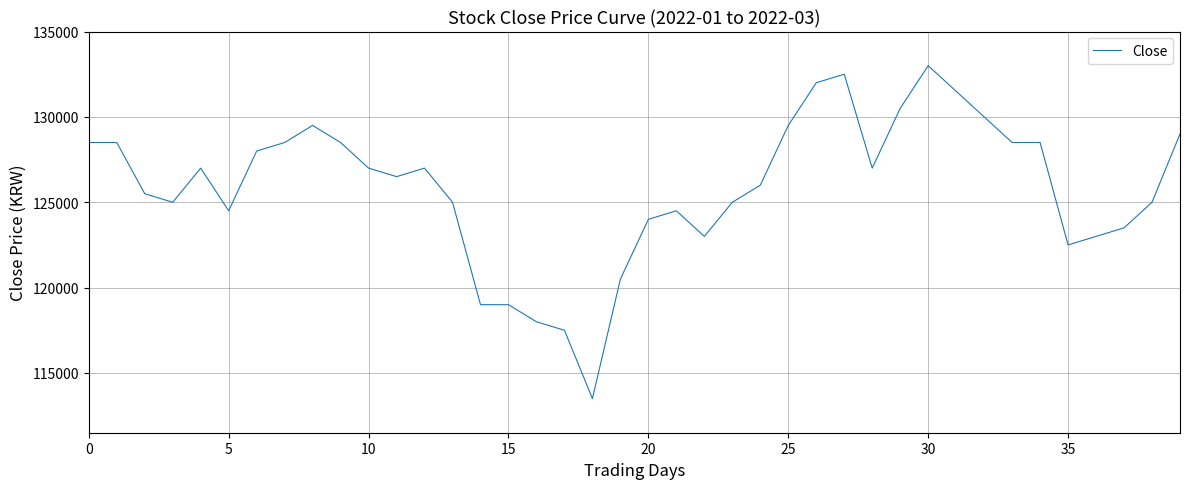

Reading left to right, extract all data points from this chart.

128500	128500	125500	125000	127000	124500	128000	128500	129500	128500	127000	126500	127000	125000	119000	119000	118000	117500	113500	120500	124000	124500	123000	125000	126000	129500	132000	132500	127000	130500	133000	131500	130000	128500	128500	122500	123000	123500	125000	129000